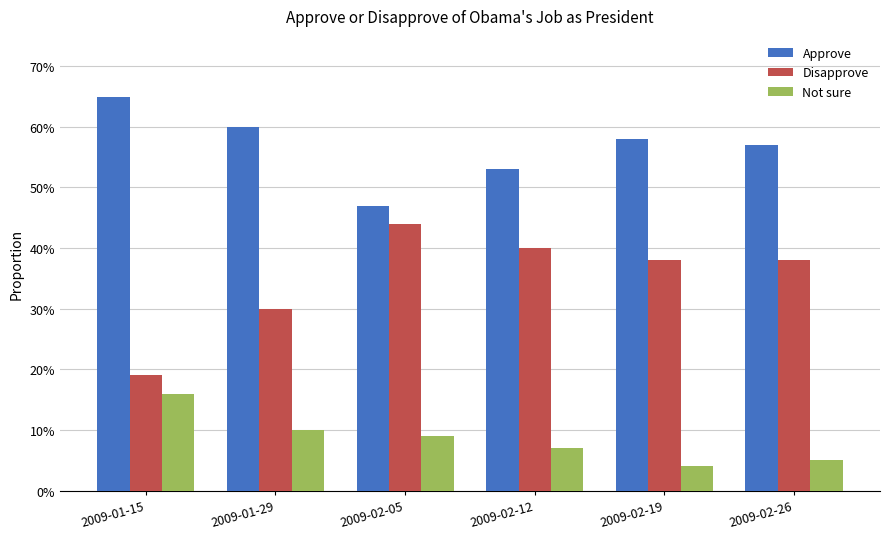

What are all the series names shown in the legend?

Approve, Disapprove, Not sure